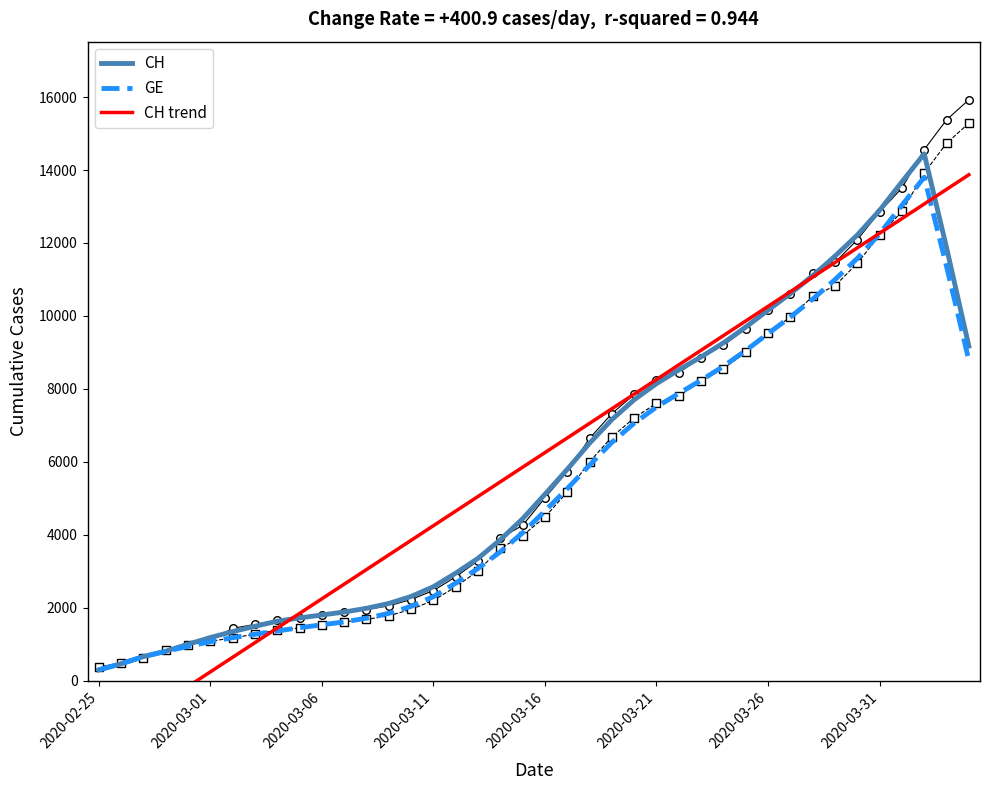

Which series reaches the minimum Y coordinate?

CH trend